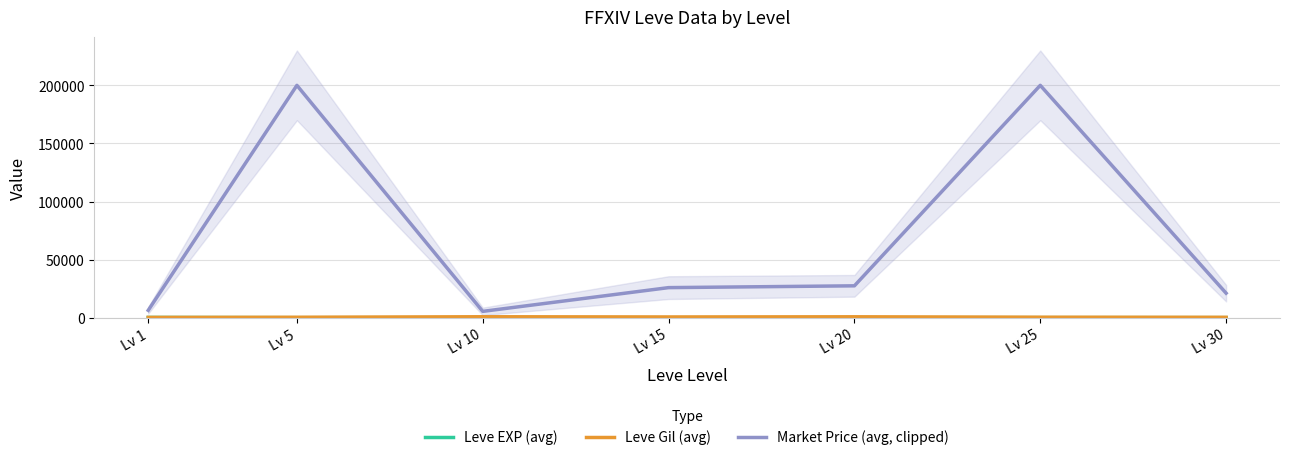

Does the chart display data point markers on the line(s)?

No